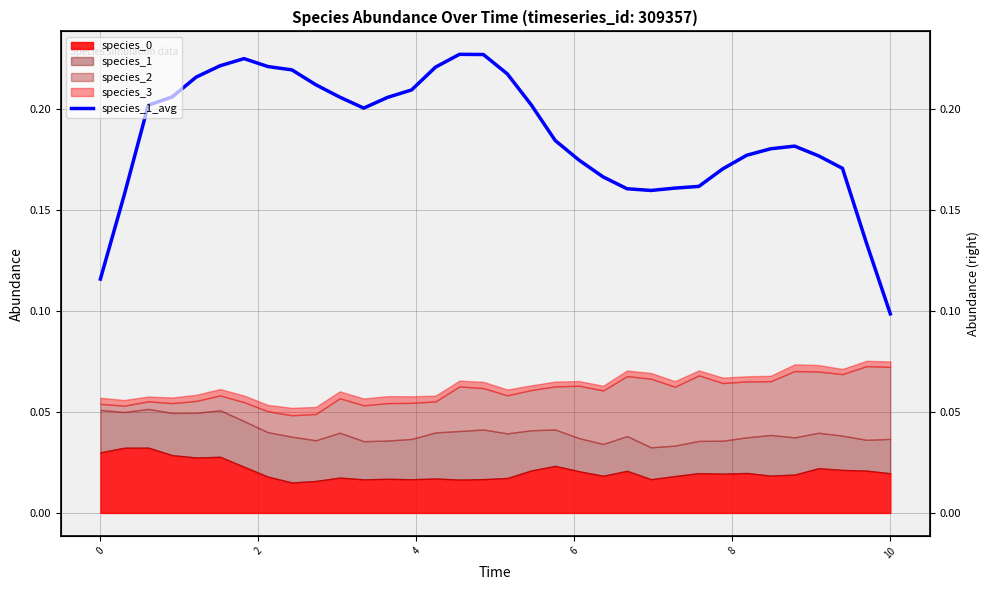

Reading left to right, what are all the values shown in this chart?

0.1	0.2	0.2	0.2	0.2	0.2	0.2	0.2	0.2	0.2	0.2	0.2	0.2	0.2	0.2	0.2	0.2	0.2	0.2	0.2	0.2	0.2	0.2	0.2	0.2	0.2	0.2	0.2	0.2	0.2	0.2	0.2	0.1	0.1